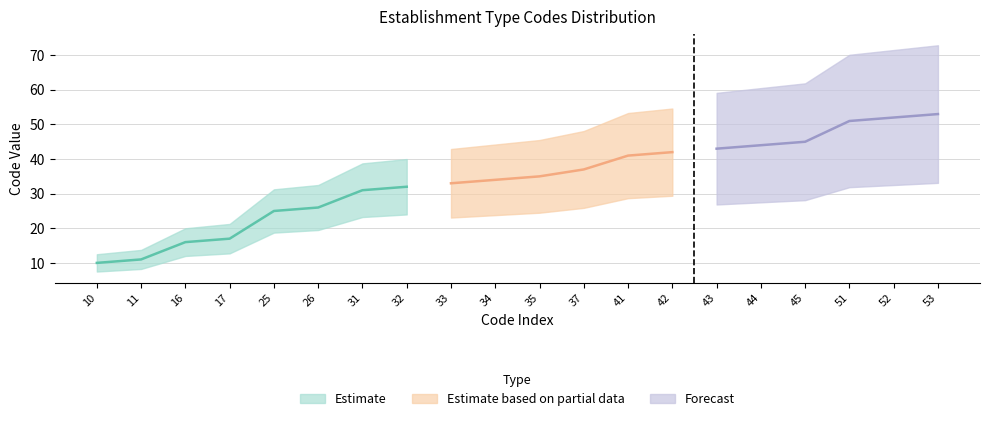

True or false: the data shows 72 at 41.

False